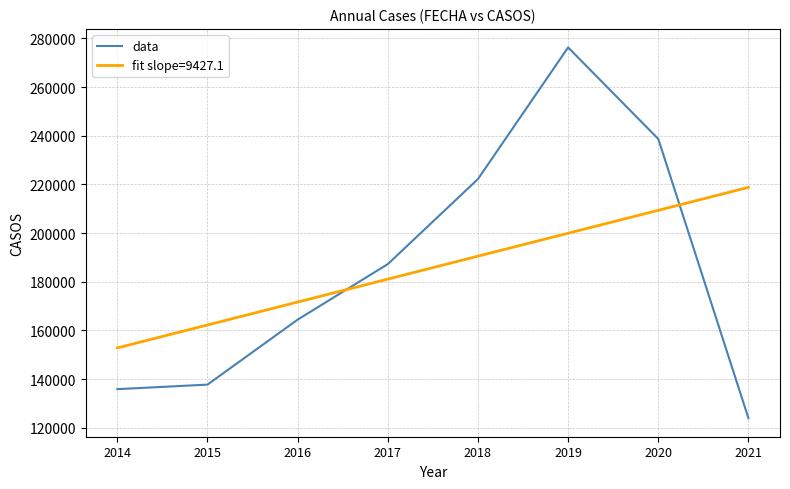

How many lines are shown in the chart?

2